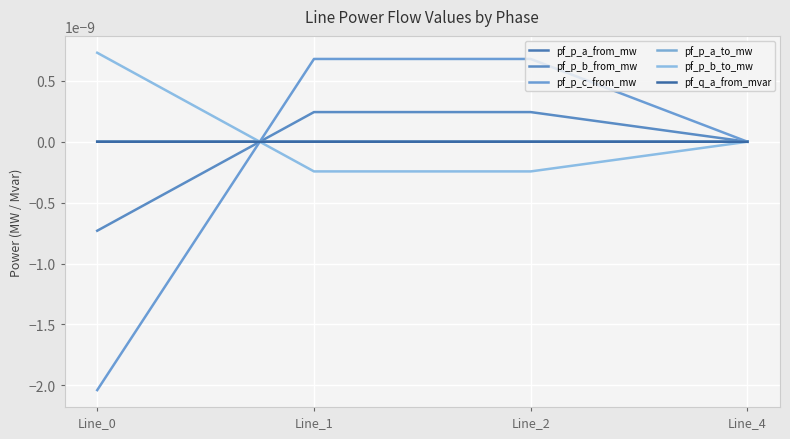

At which label does pf_p_b_from_mw reach its minimum?

Line_0